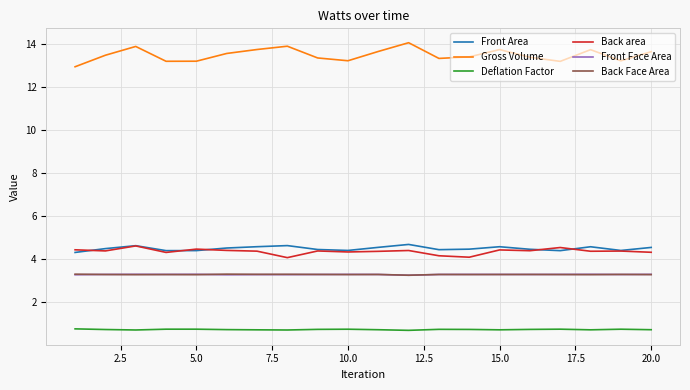

What is the maximum value shown in the chart?

14.1